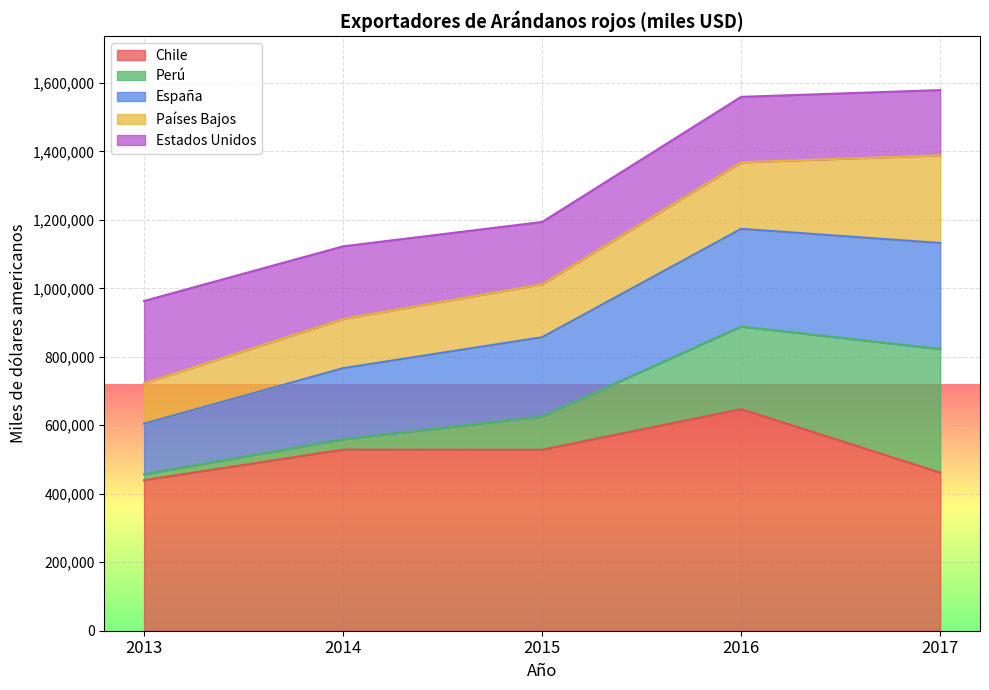

List the series in order of their peak value, highest first.

Chile, Perú, España, Países Bajos, Estados Unidos